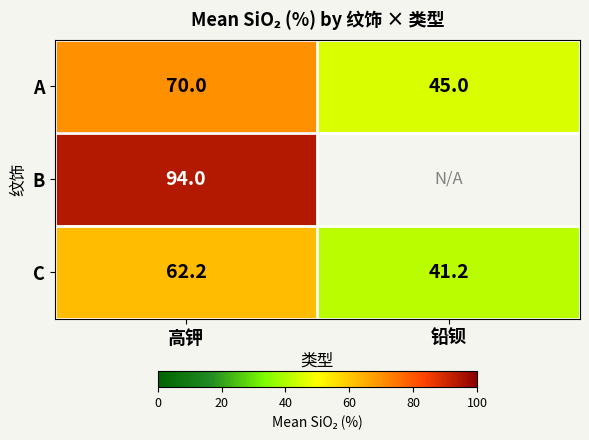

What is the difference between the maximum and minimum values in the C series?

21.0